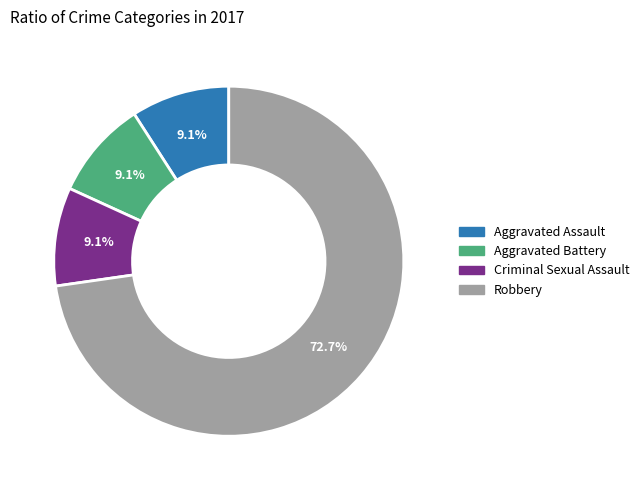

Count the number of slices in the pie.

4